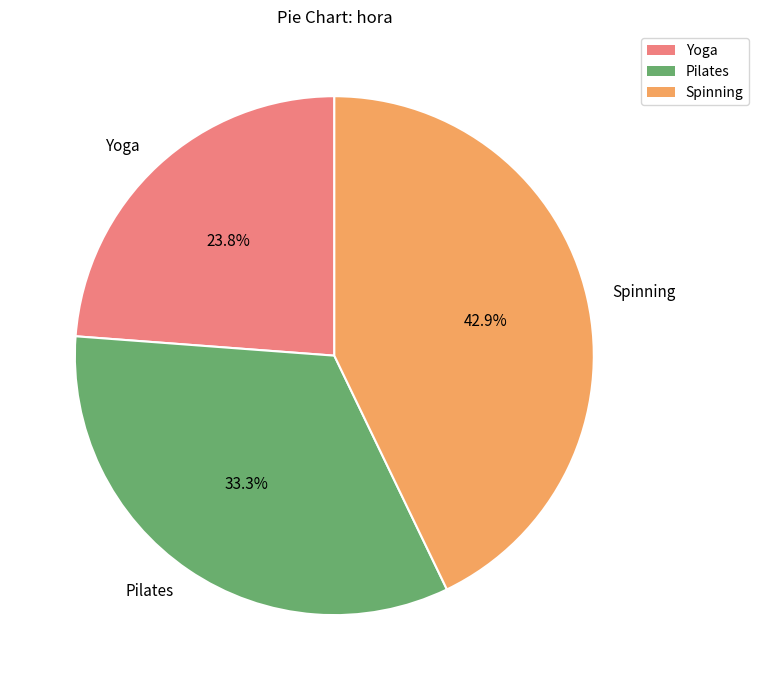

Is it true that Pilates is 33% of the pie?

True